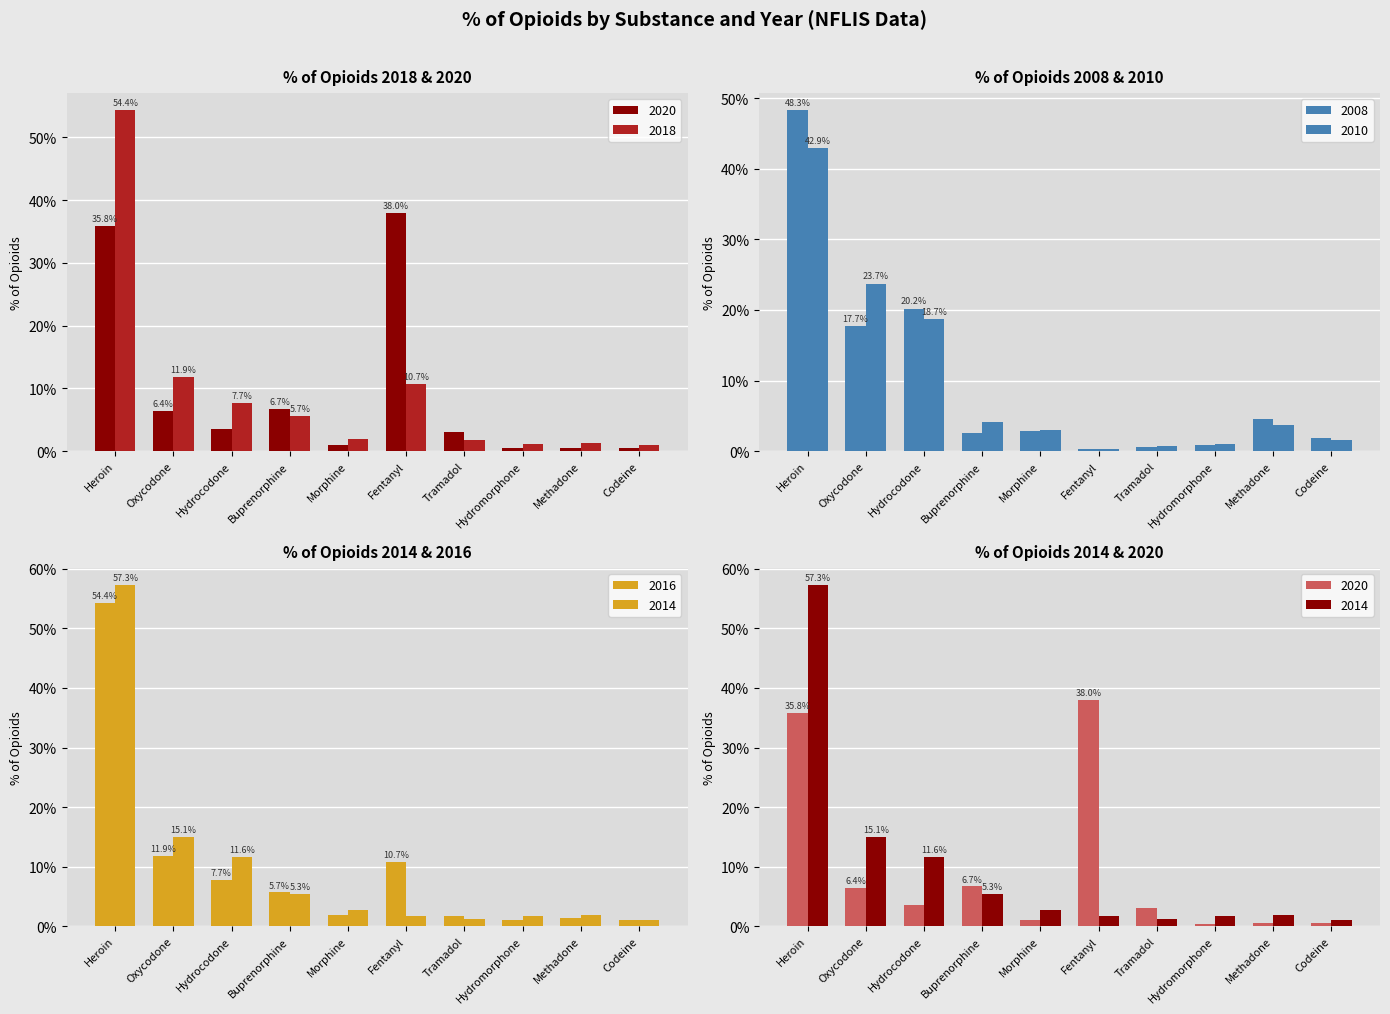

Is the value of 2008 at Hydrocodone greater than the value of 2016 at Tramadol?

Yes